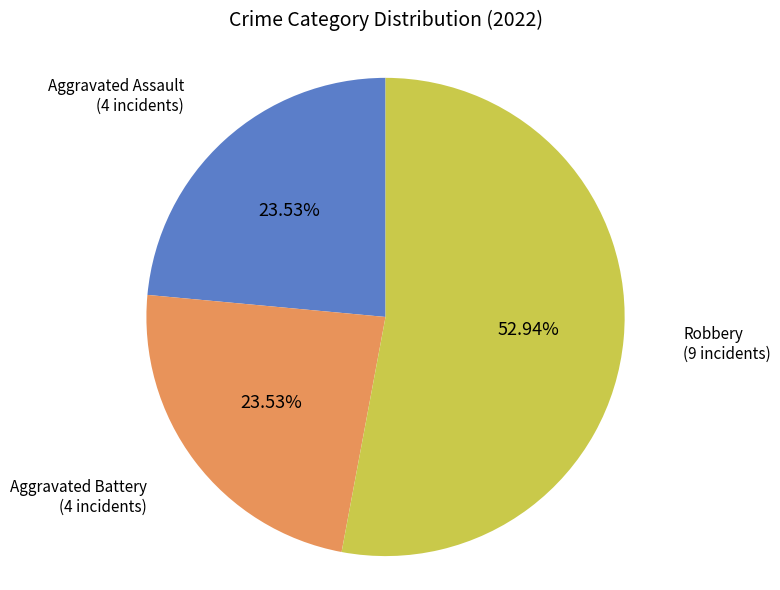

Is there a majority slice in this chart?

Yes